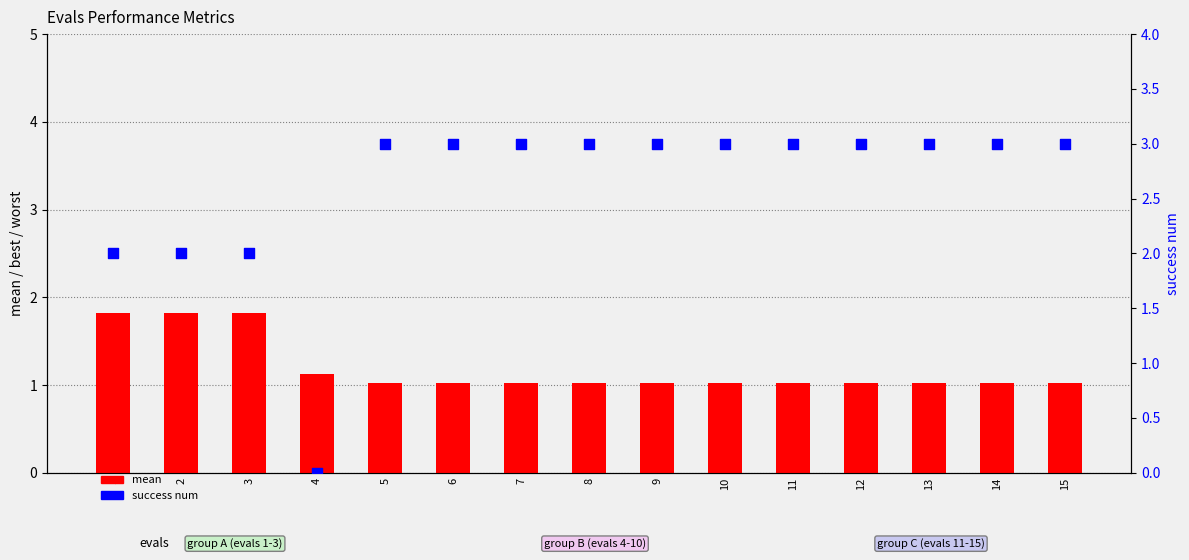

Which series has the widest spread of Y values?

success num